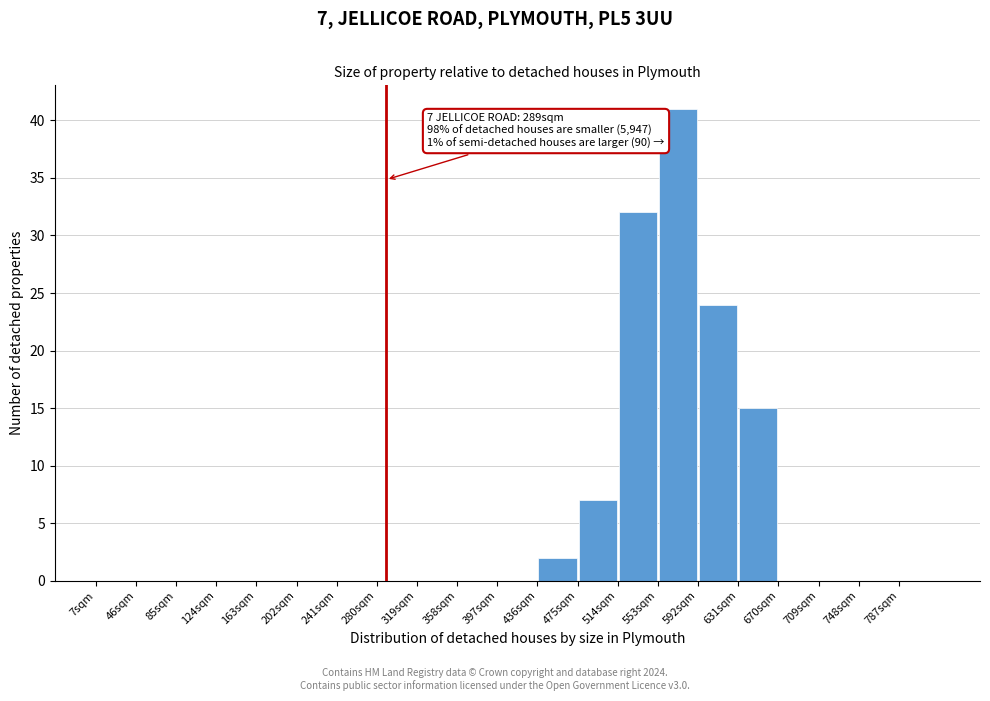

Over which range of the x-axis is the bar tallest?

553 to 592